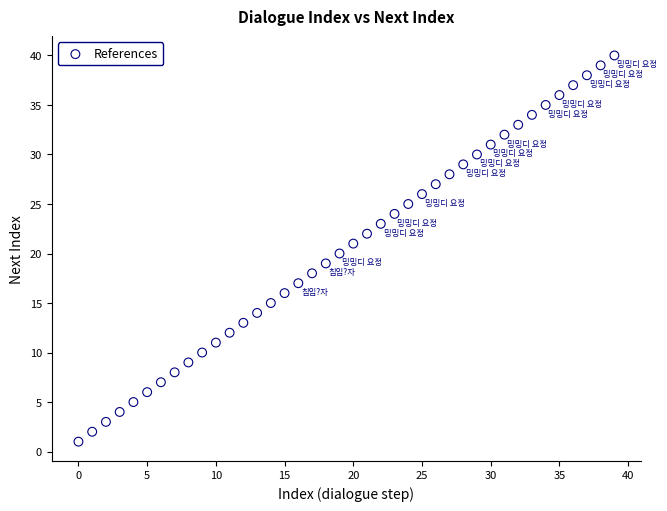

What is the range of Y values (max minus min)?

39